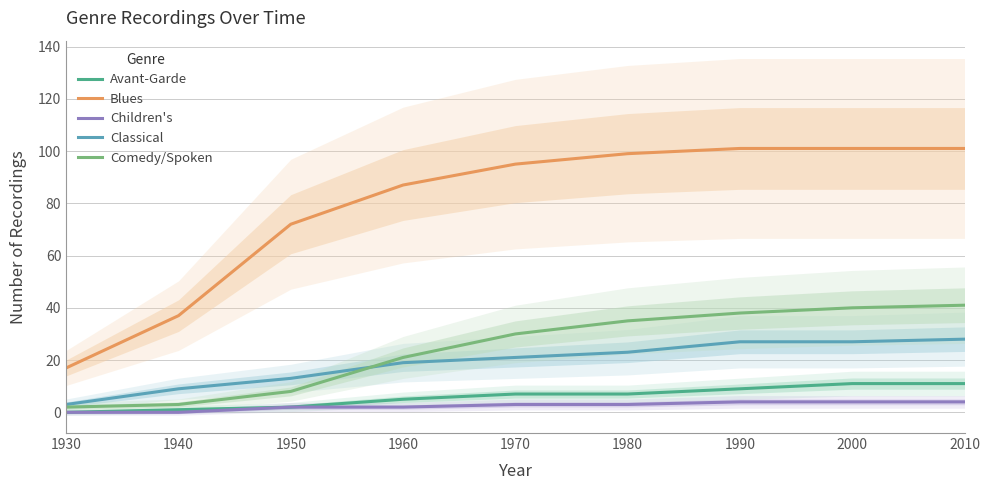

True or false: Children's has a value of 2 at 1950.

True